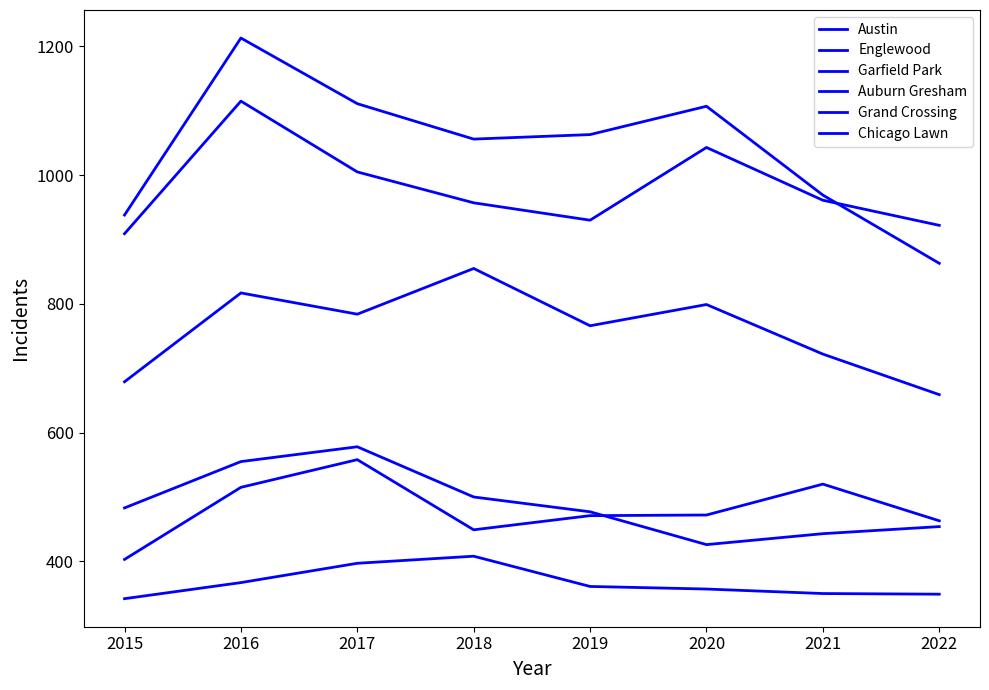

How many distinct data groups are displayed?

6